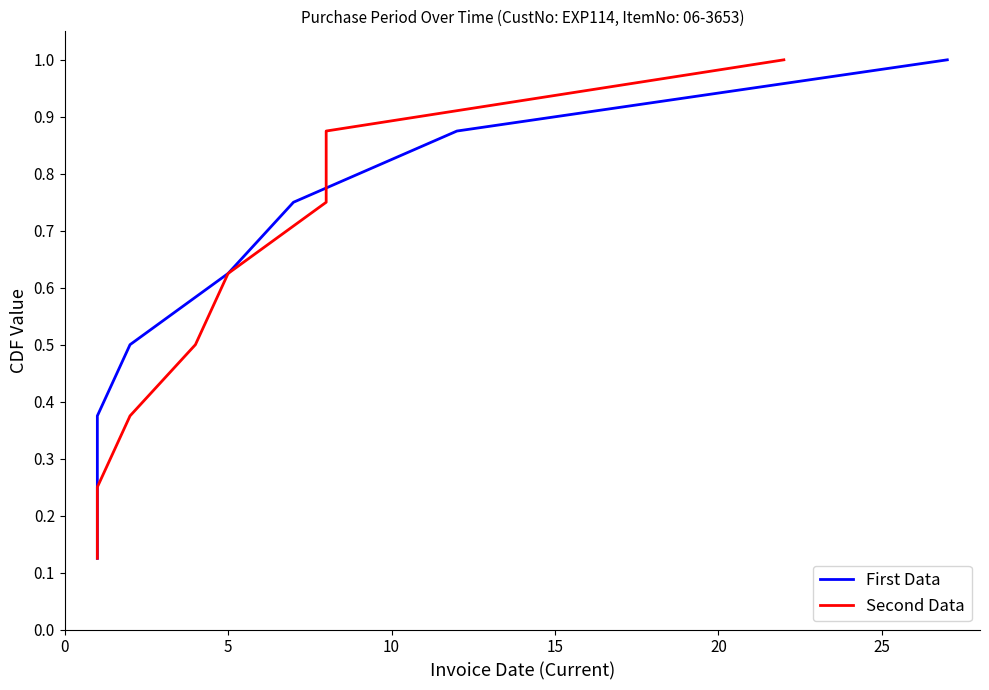

Between 15 and 20, which is larger?

20